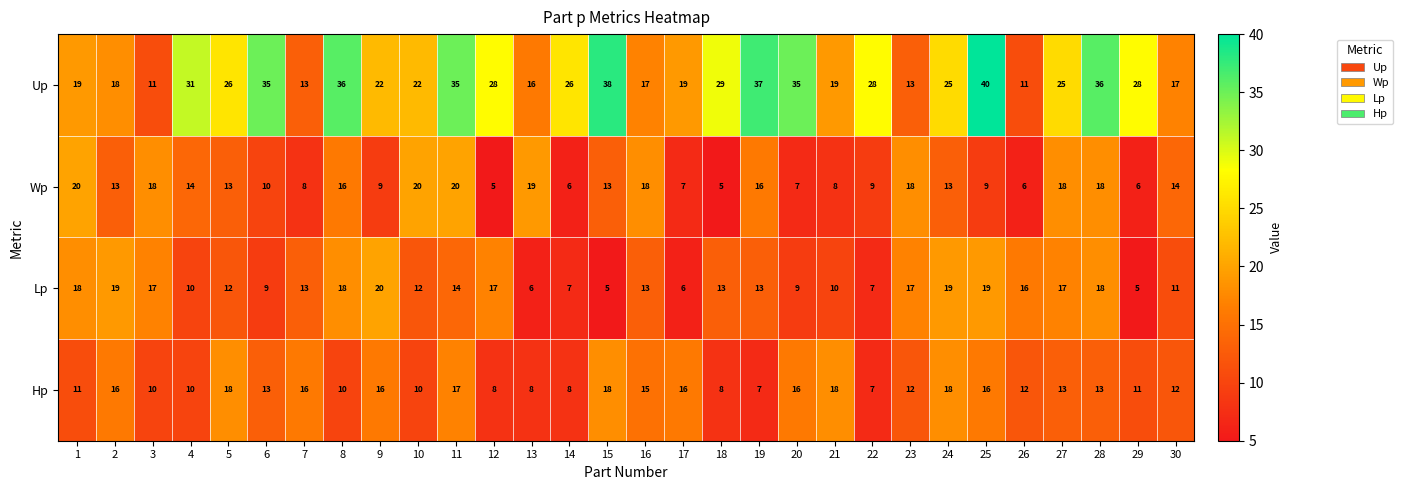

At which label does Lp reach its peak?

9